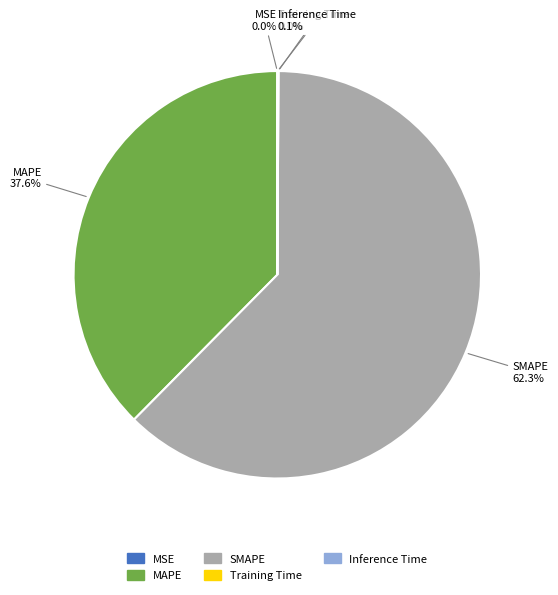

Approximately how many times larger is the value at MAPE compared to SMAPE?

0.6